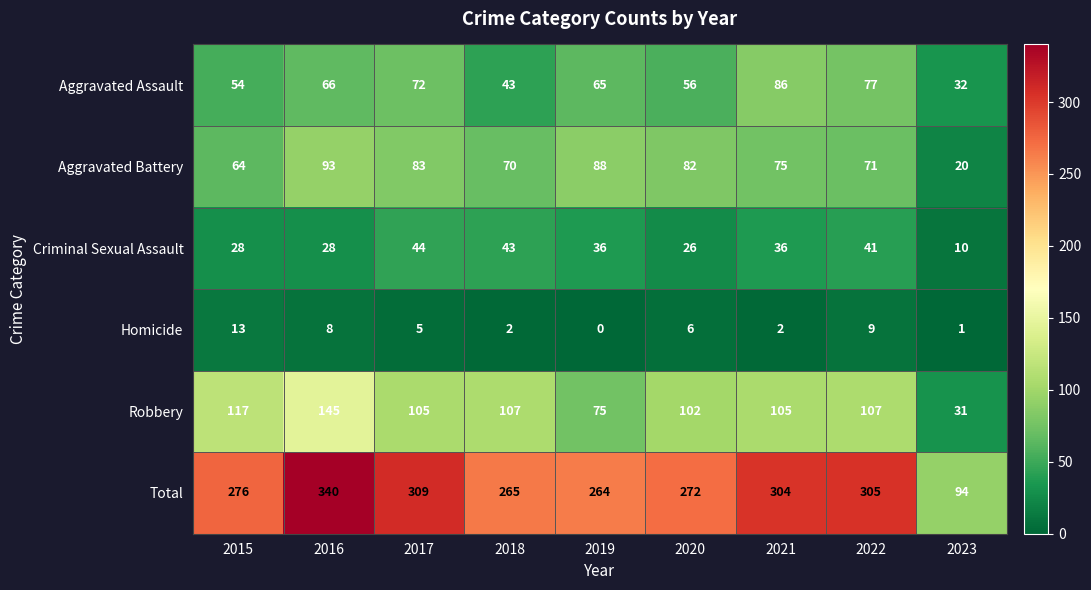

Rank the series at 2016 from lowest to highest value.

Homicide, Criminal Sexual Assault, Aggravated Assault, Aggravated Battery, Robbery, Total